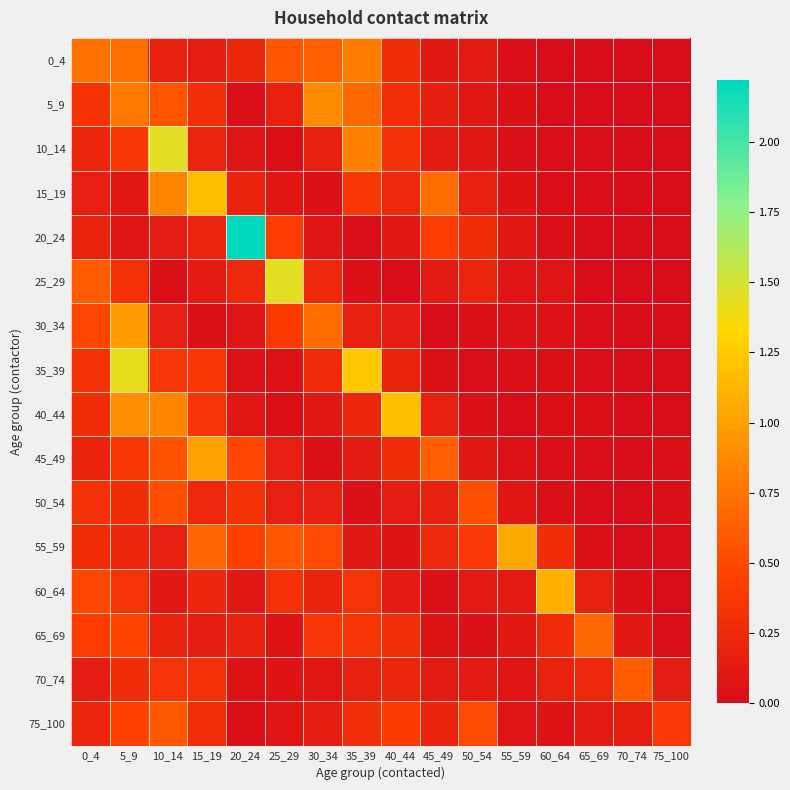

Which series has the largest range (max minus min)?

20_24